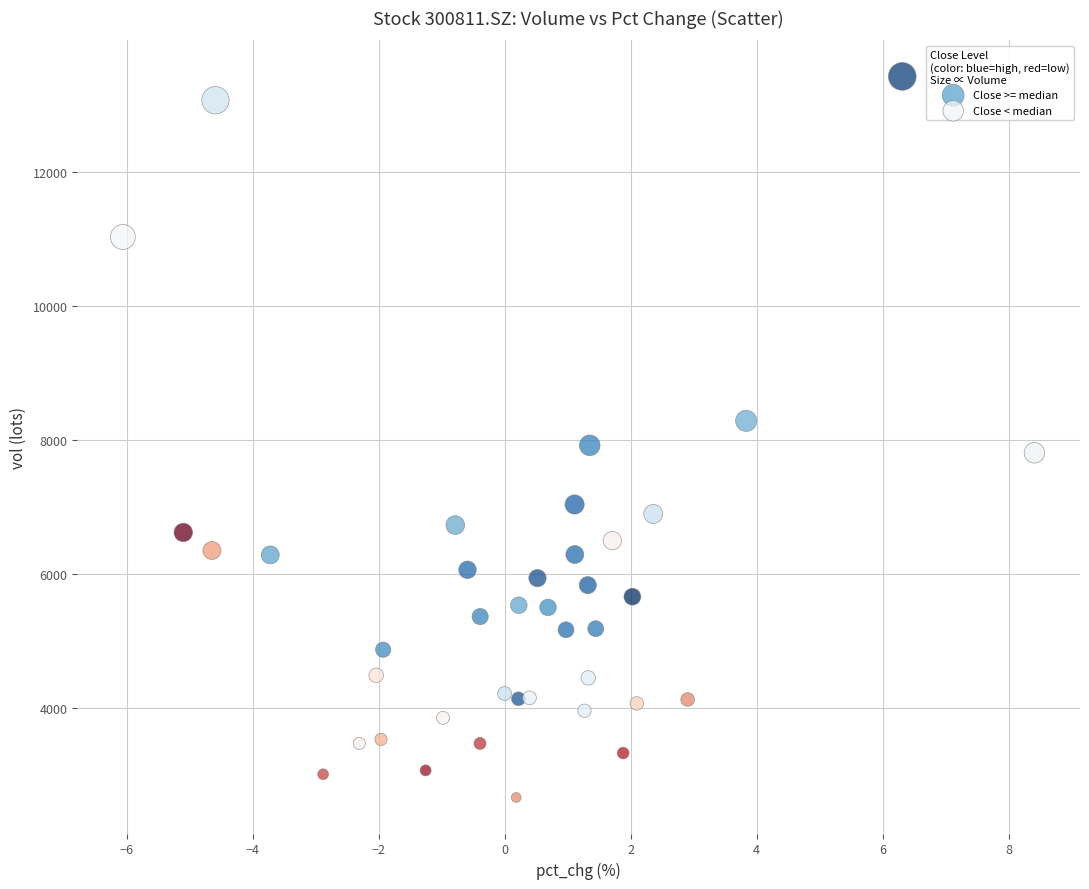

Which series reaches the minimum Y coordinate?

Close < median